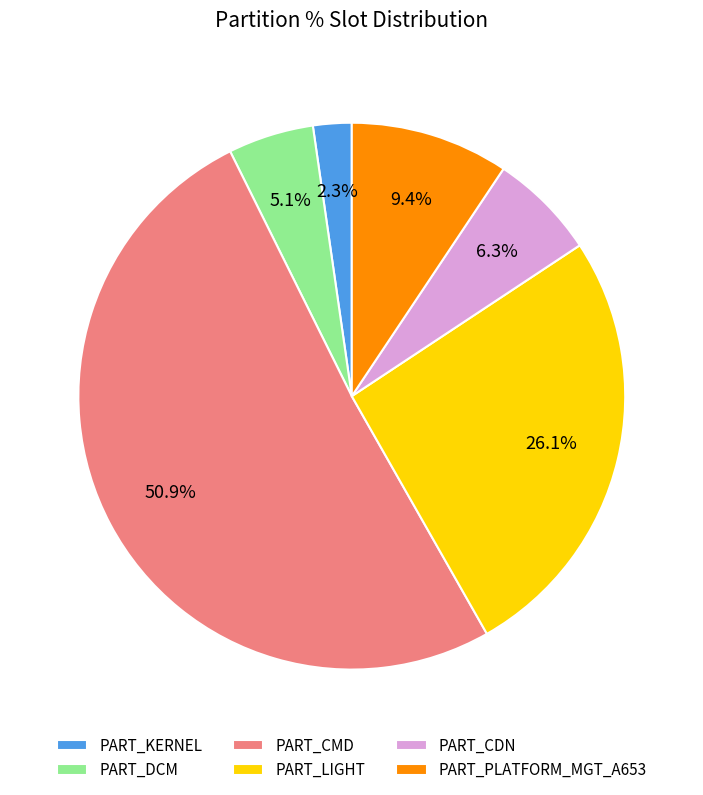

Rank the categories by value from highest to lowest.

PART_CMD, PART_LIGHT, PART_PLATFORM_MGT_A653, PART_CDN, PART_DCM, PART_KERNEL